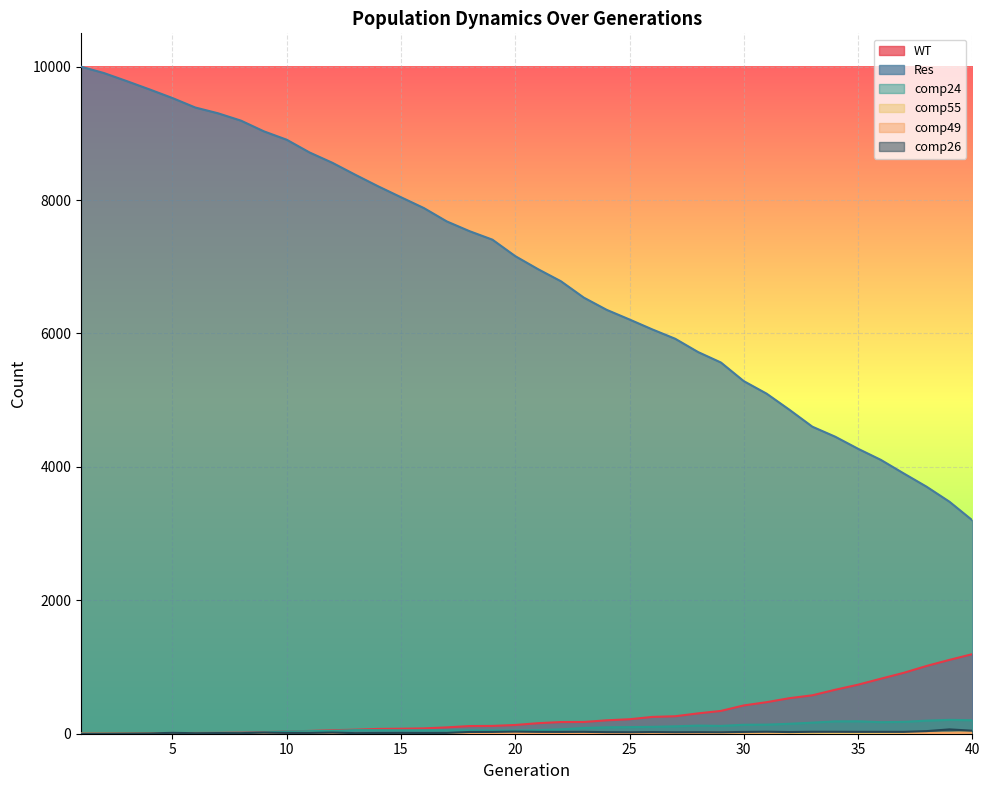

What is the sum of all comp26 values?

839